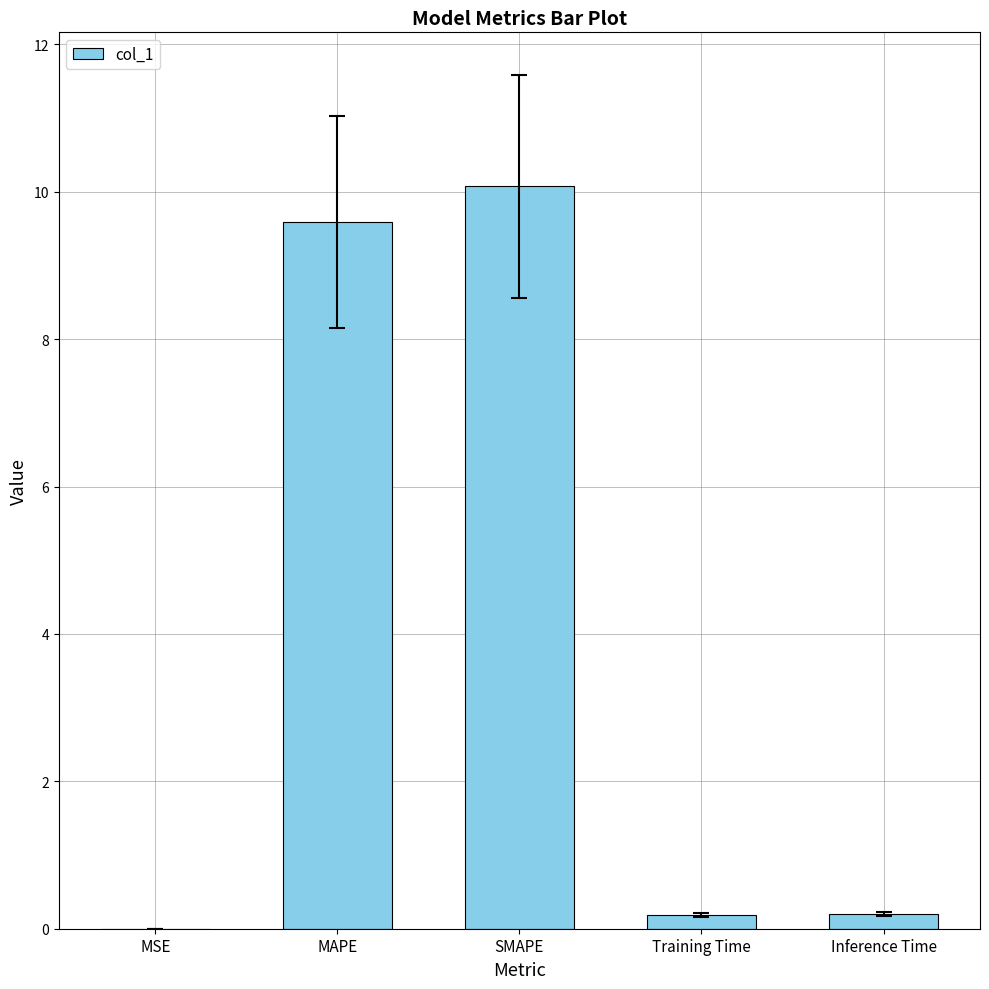

Which has a higher value, SMAPE or Training Time?

SMAPE